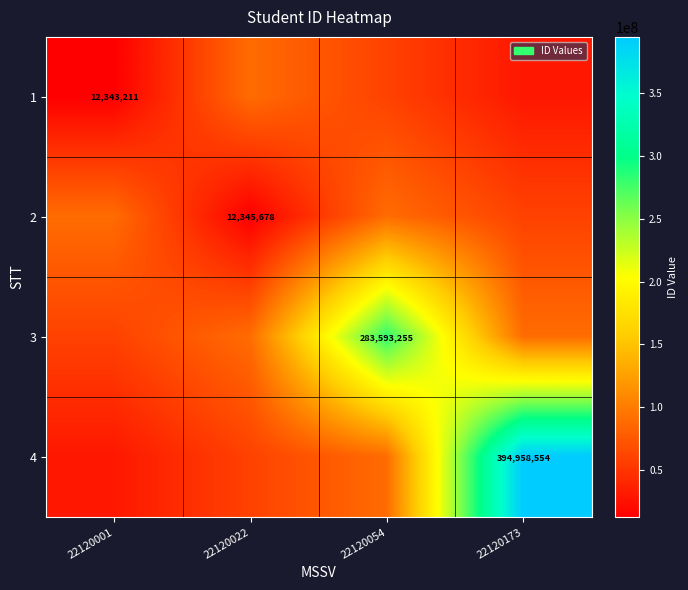

Rank the series by their maximum value, from highest to lowest.

4, 3, 1, 2